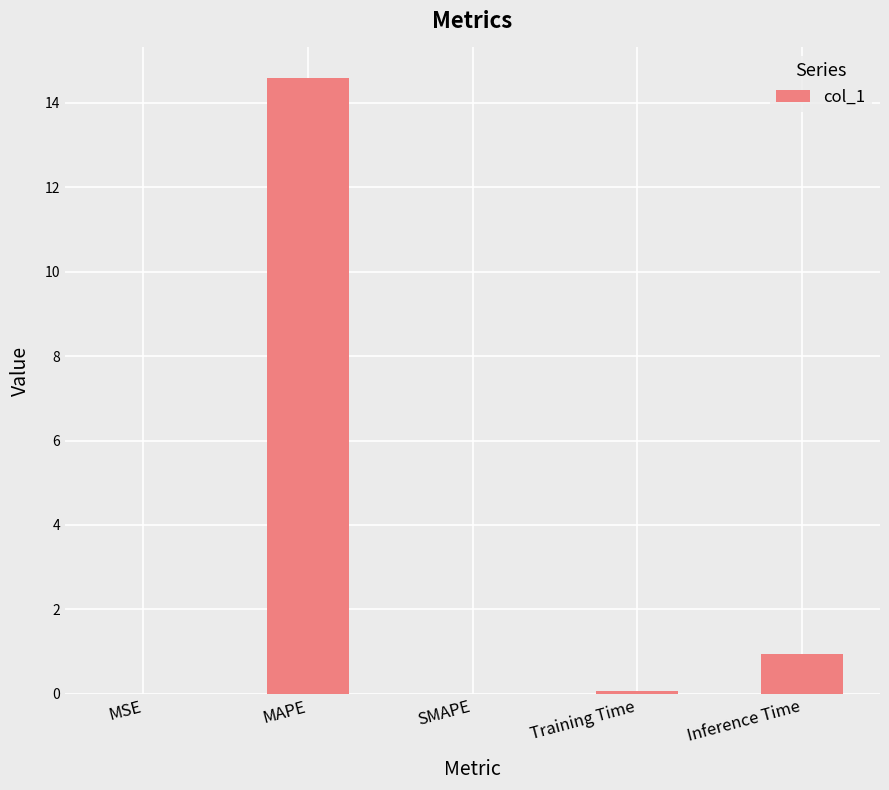

The chart shows a value of 0.9 at Inference Time. True or false?

True